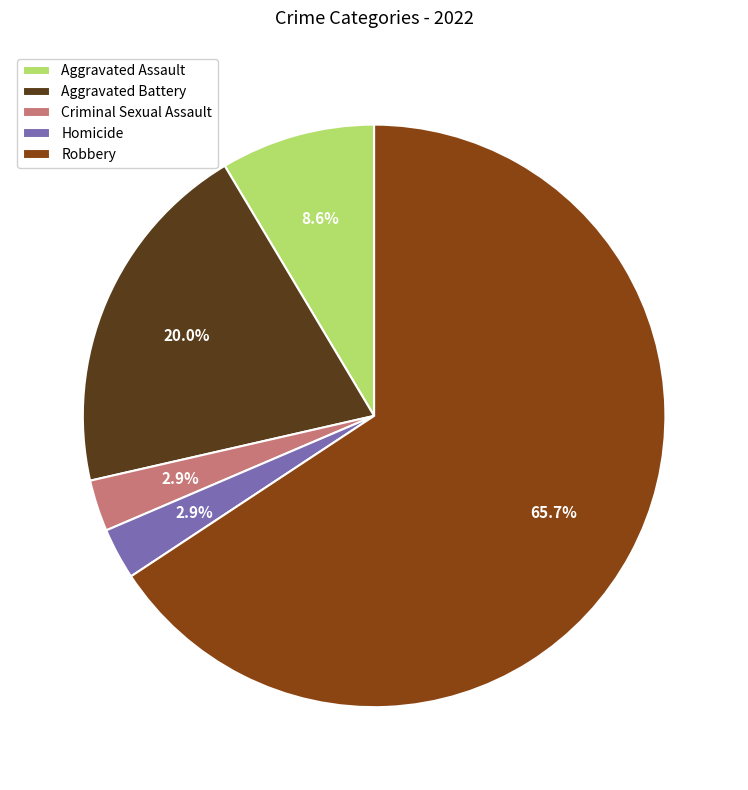

Does any single category account for the majority?

Yes